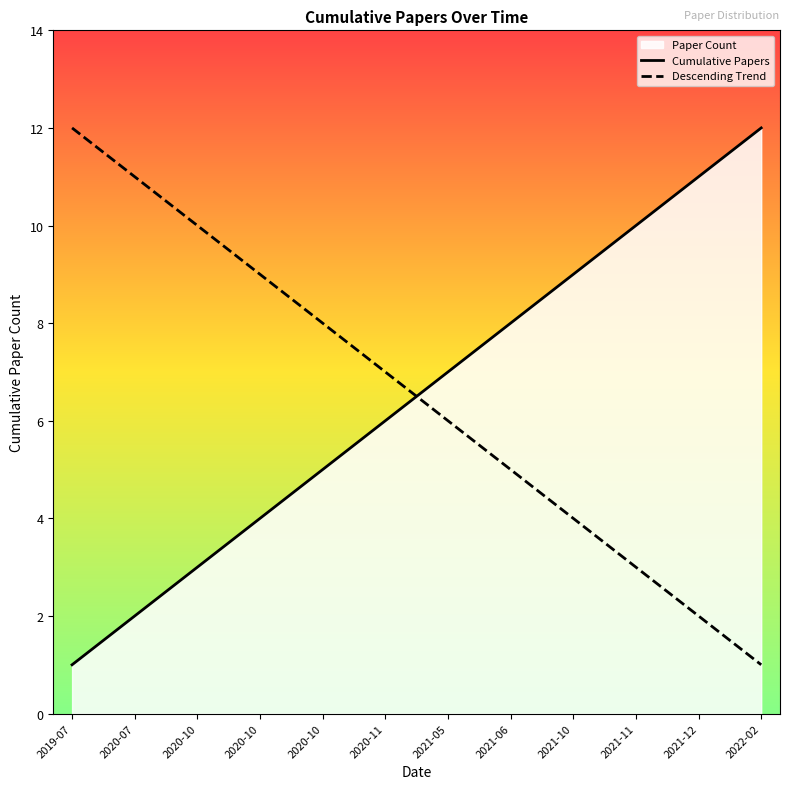

Reading left to right, list all the values displayed in this chart.

Cumulative Papers: 2019-07=1	2020-07=2	2020-10=3	2020-10=4	2020-10=5	2020-11=6	2021-05=7	2021-06=8	2021-10=9	2021-11=10	2021-12=11	2022-02=12
Descending Trend: 2019-07=12	2020-07=11	2020-10=10	2020-10=9	2020-10=8	2020-11=7	2021-05=6	2021-06=5	2021-10=4	2021-11=3	2021-12=2	2022-02=1